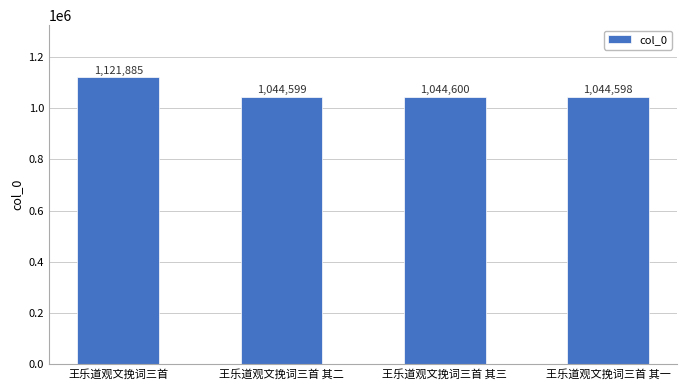

Rank the categories by value from lowest to highest.

王乐道观文挽词三首 其一, 王乐道观文挽词三首 其二, 王乐道观文挽词三首 其三, 王乐道观文挽词三首